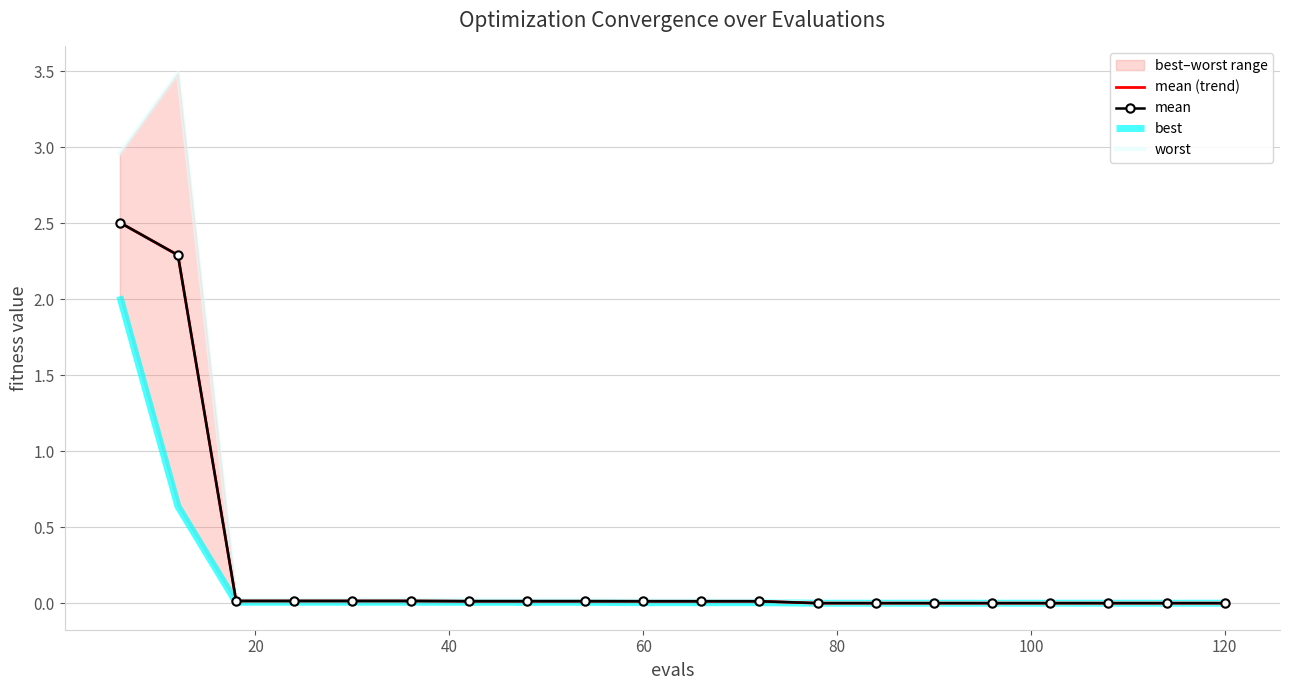

Which series has the largest range (max minus min)?

worst